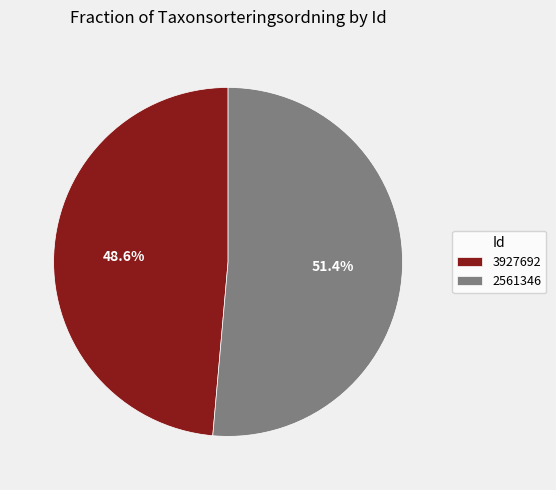

Count the number of slices in the pie.

2